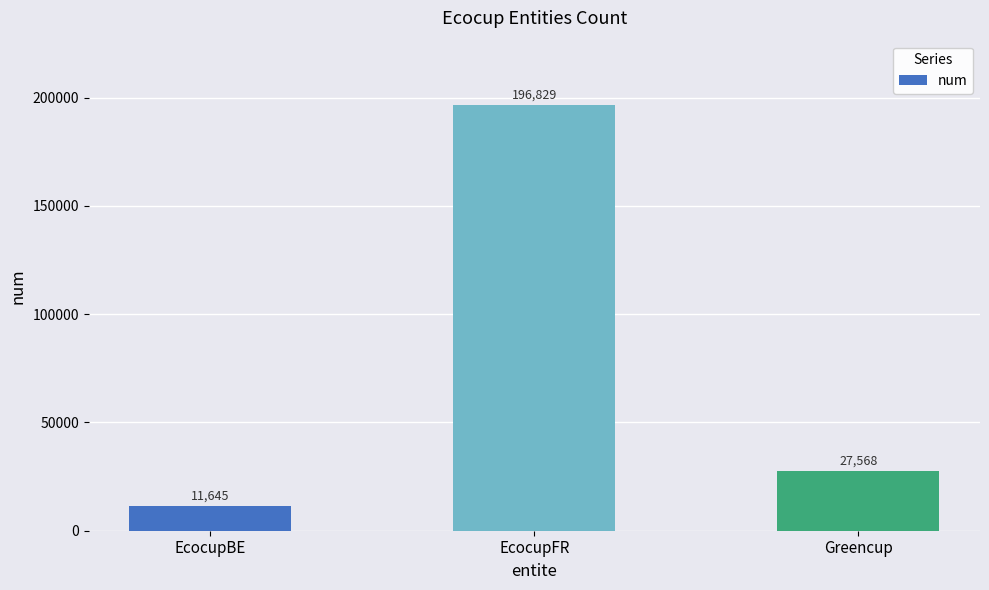

What is the label of the 2nd bar from the right?

EcocupFR